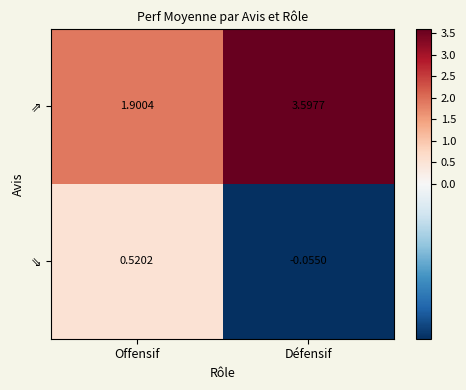

How many categories are shown in the chart?

2